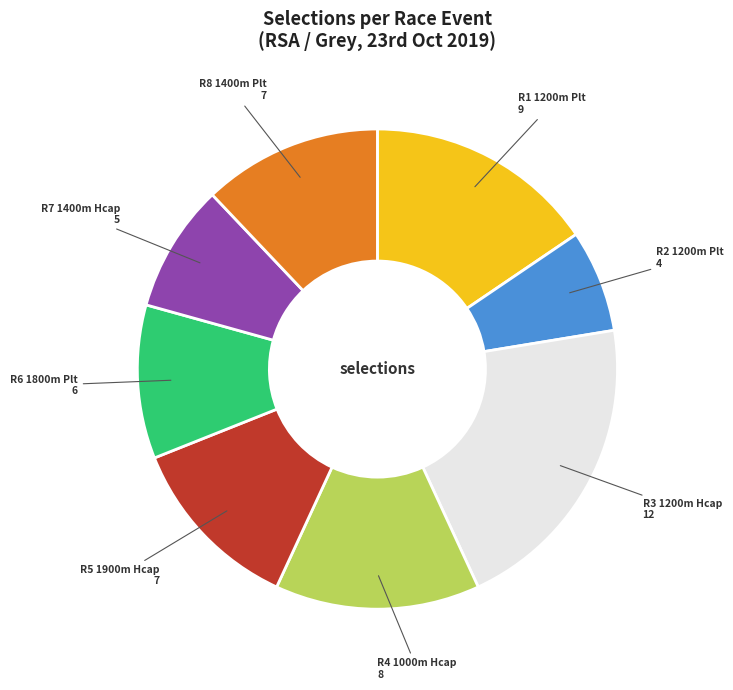

Approximately how many times larger is the value at R5 1900m Hcap 7 compared to R7 1400m Hcap 5?

1.4